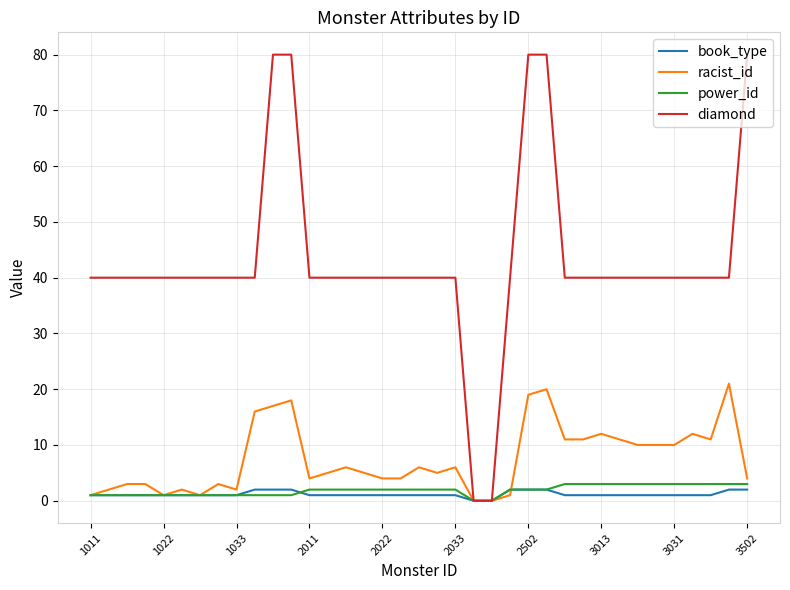

What are all the series names shown in the legend?

book_type, racist_id, power_id, diamond